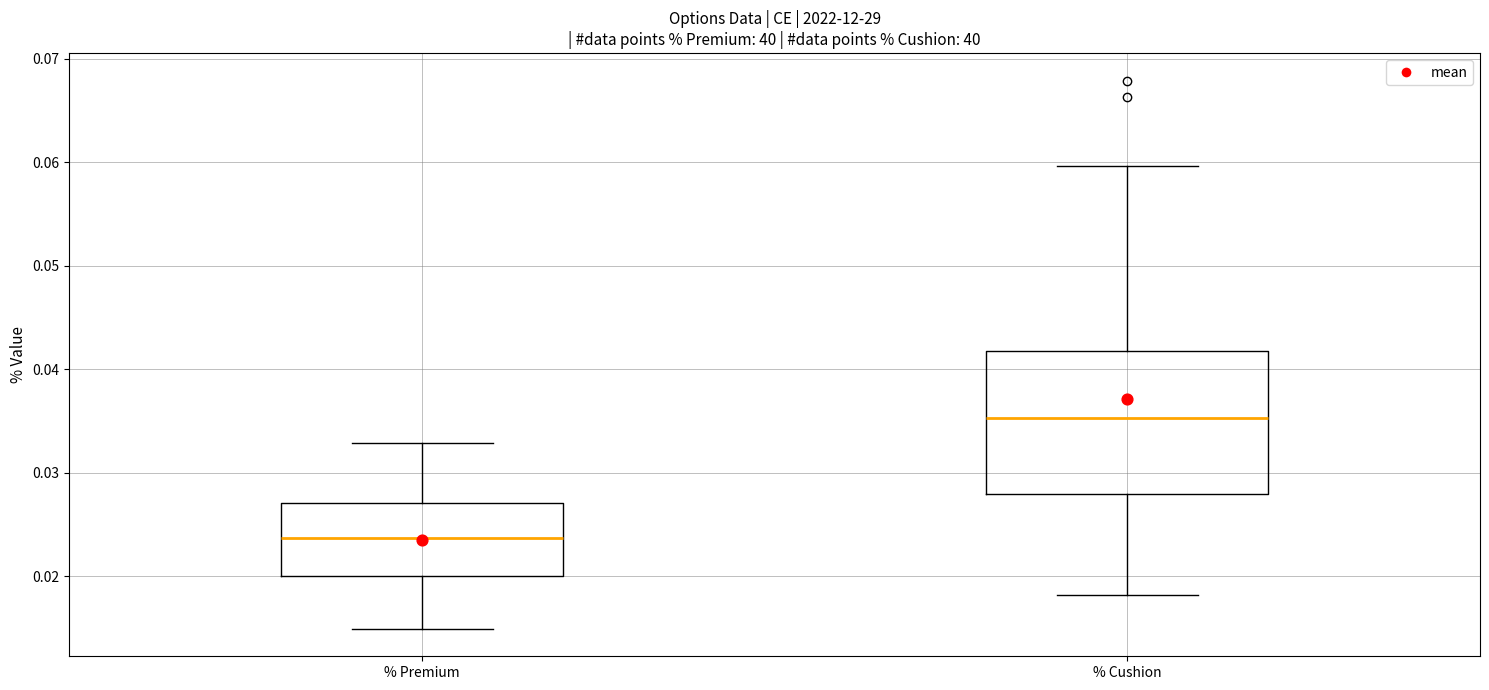

Which box's median line is the highest?

% Cushion